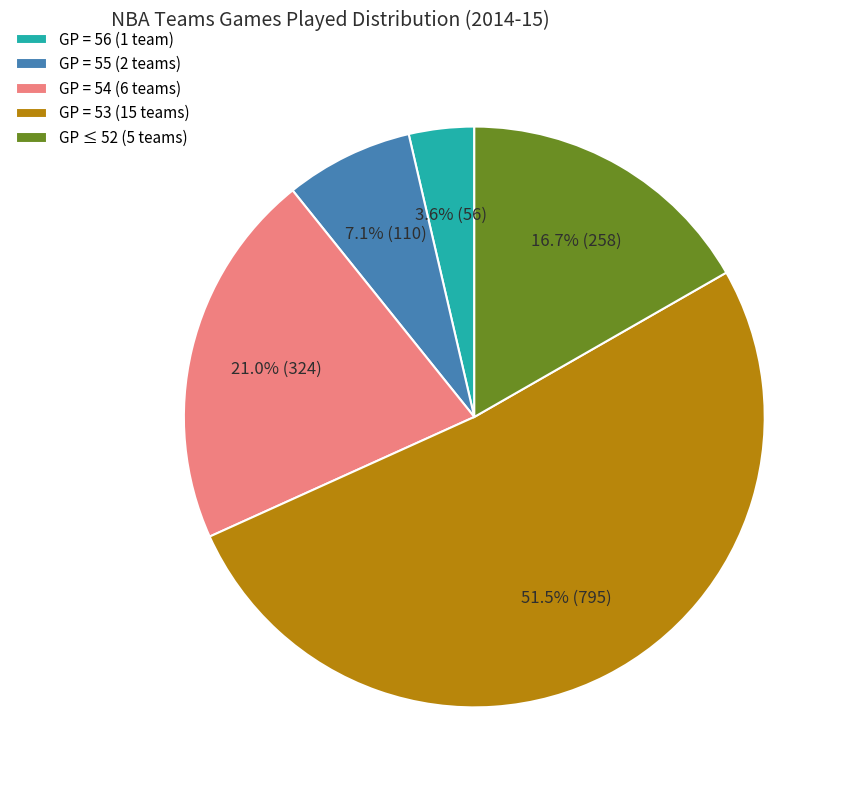

What percentage do GP = 54 (6 teams) and GP ≤ 52 (5 teams) together represent?

37.7%